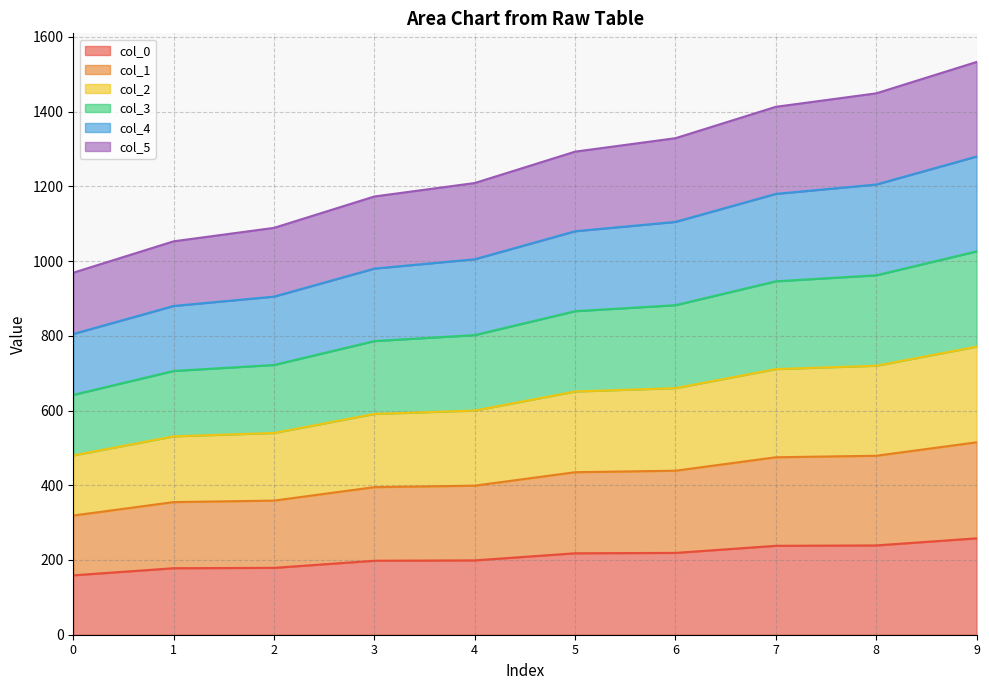

What is the lowest value of the col_0 series?

159.0